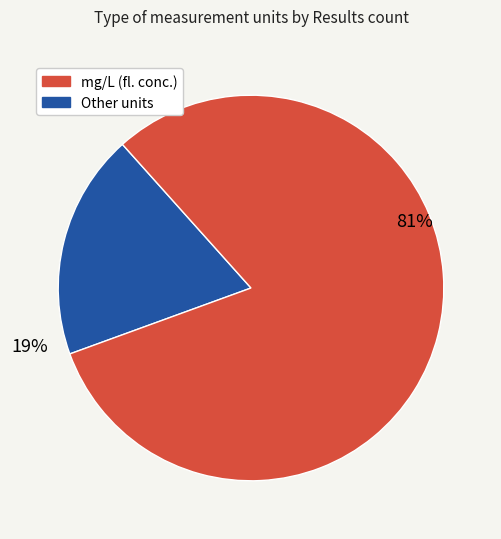

To the nearest percent, what is the difference between the largest and smallest slice percentages?

62%